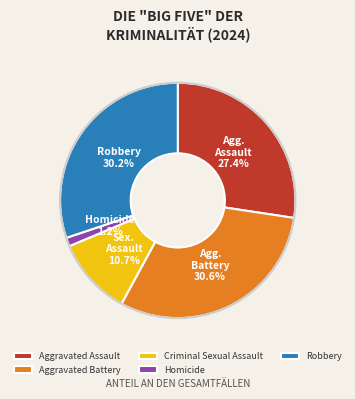

Does Criminal Sexual Assault represent more than half of the total?

No